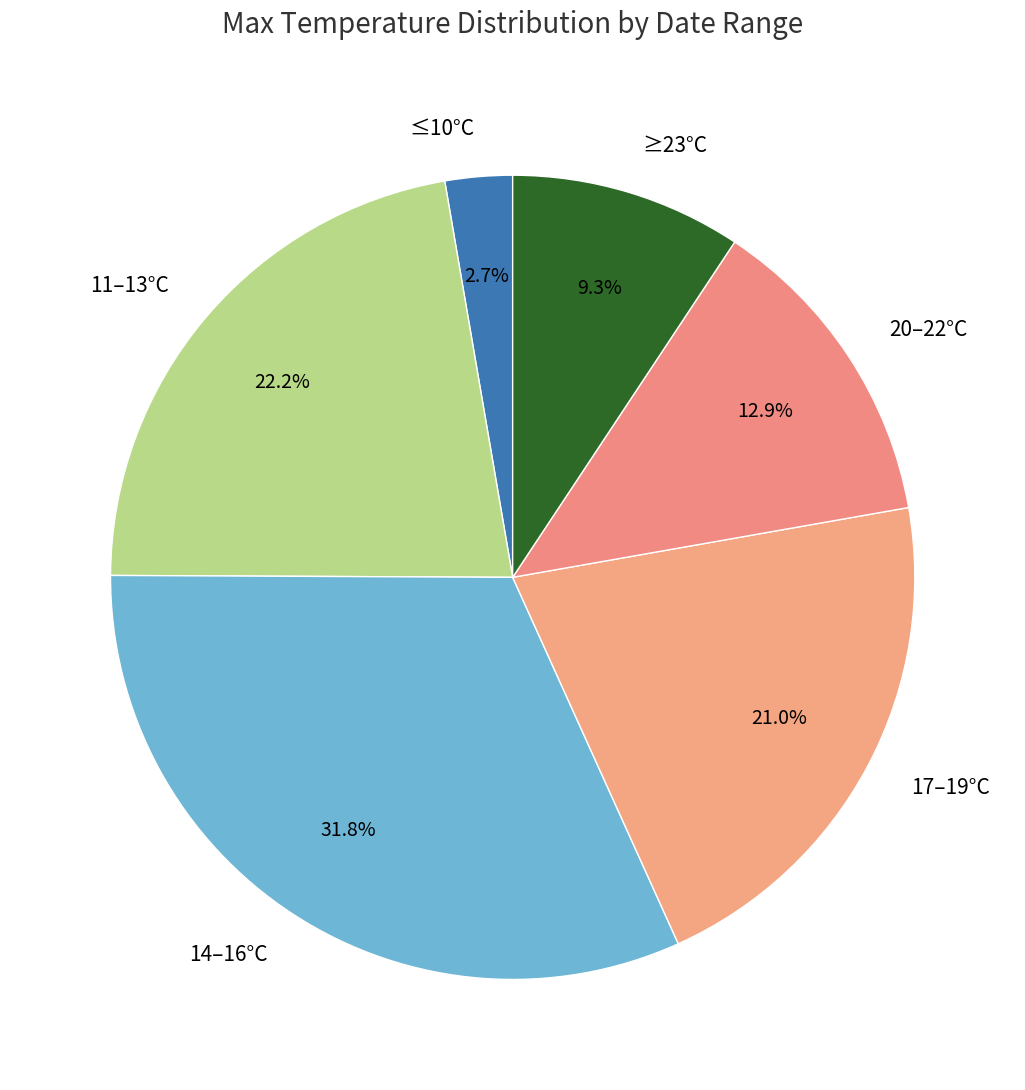

Combined, do 11–13°C and ≥23°C account for over 50%?

No